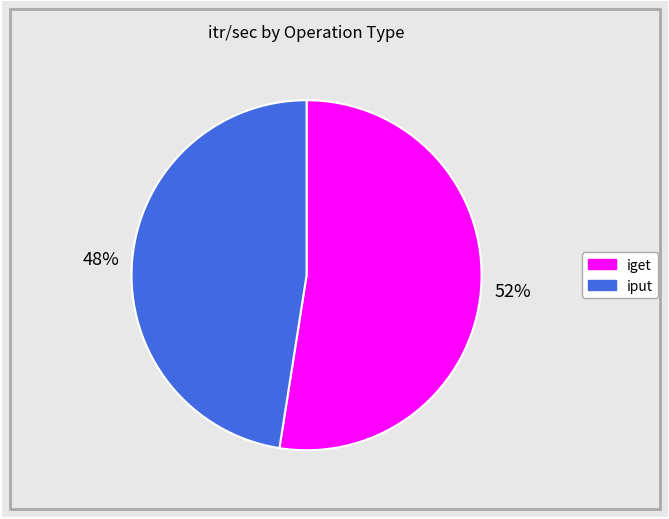

Is there a majority slice in this chart?

Yes